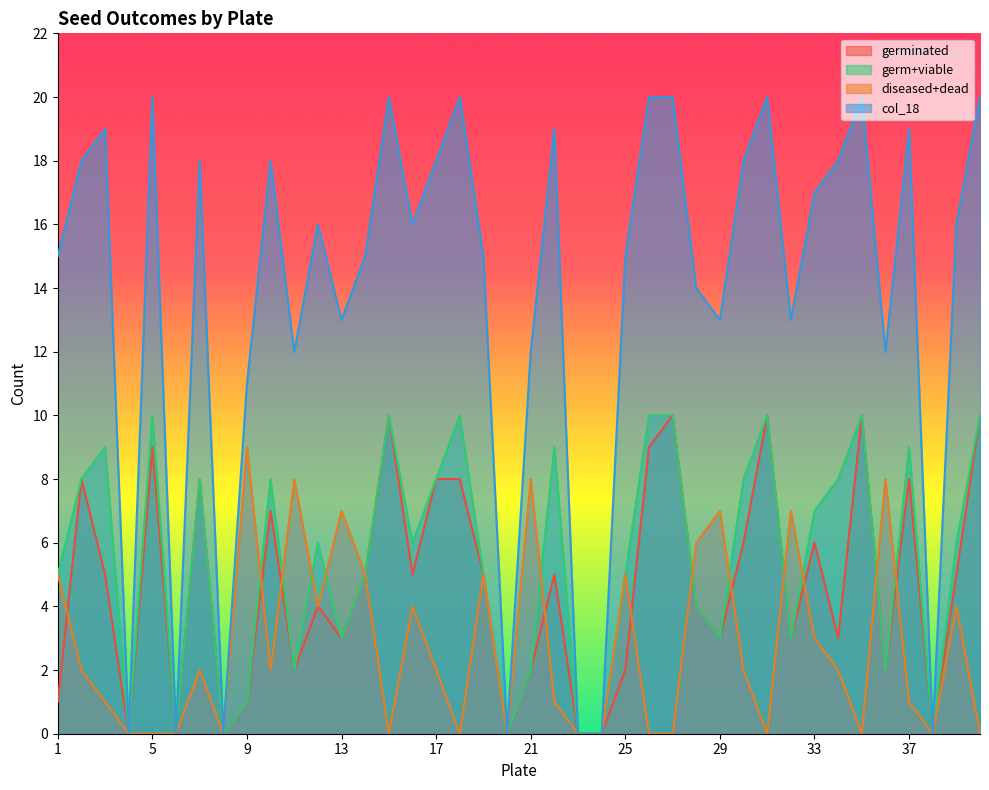

Rank the categories by col_18 value from lowest to highest.

4, 6, 8, 20, 23, 24, 38, 9, 11, 21, 36, 13, 29, 32, 28, 1, 14, 19, 25, 12, 16, 39, 33, 2, 7, 10, 17, 30, 34, 3, 22, 37, 5, 15, 18, 26, 27, 31, 35, 40